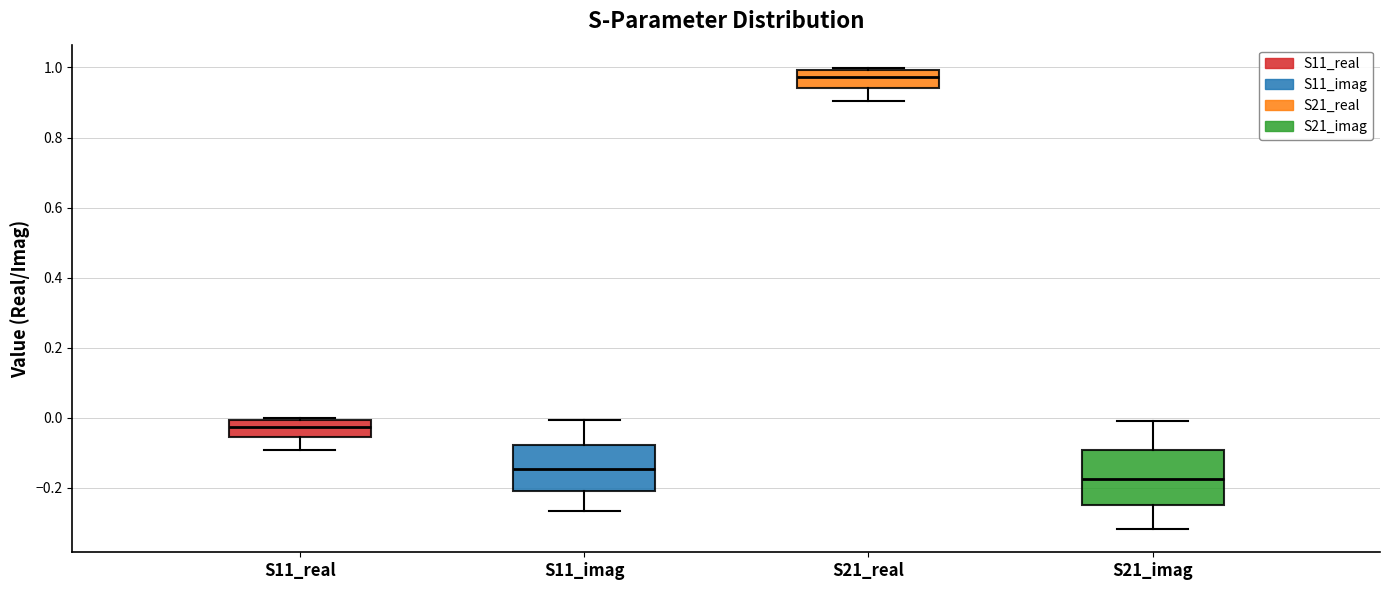

Reading left to right, read every box against the y-axis: the position of its median line, the range the box covers, and the ends of its whiskers. The values are not printed on the chart, so give them approximately, as read against the axis.

S11_real: median -0.02, box -0.06 to 0.00, whiskers -0.10 to 0.00 (just above the box's upper edge)
S11_imag: median -0.14, box -0.22 to -0.08, whiskers -0.26 to 0.00
S21_real: median 0.98, box 0.94 to 1.00, whiskers 0.90 to 1.00 (just above the box's upper edge)
S21_imag: median -0.18, box -0.24 to -0.10, whiskers -0.32 to 0.00